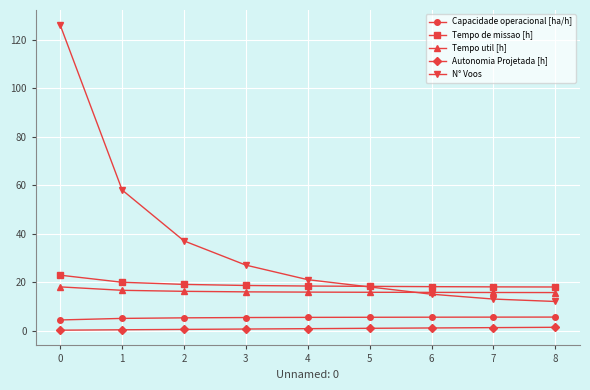

What is the average value of the Autonomia Projetada [h] series?

0.8